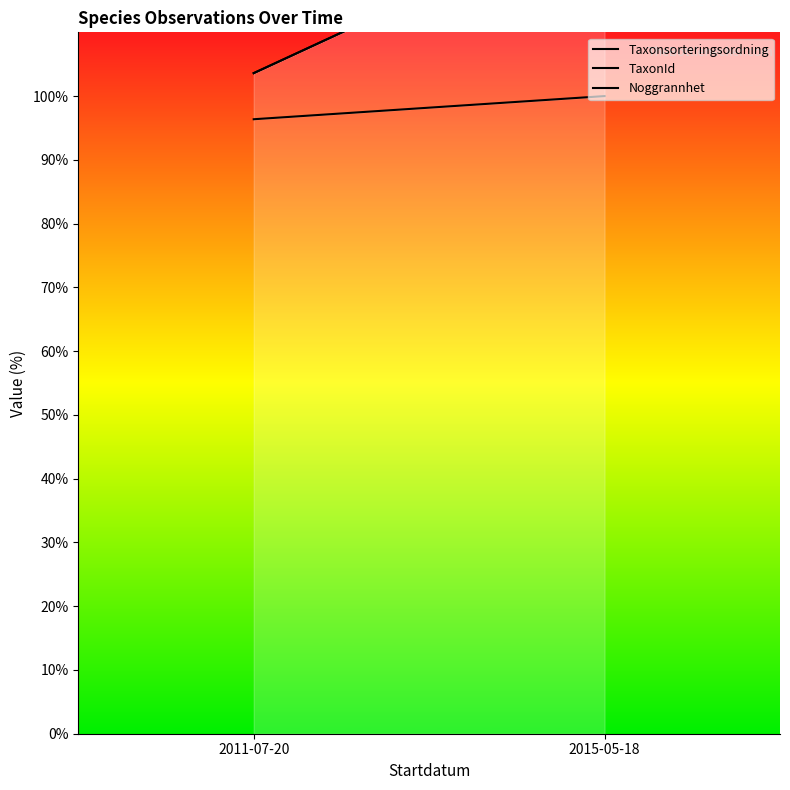

At which label is Noggrannhet closest to 116?

2011-07-20